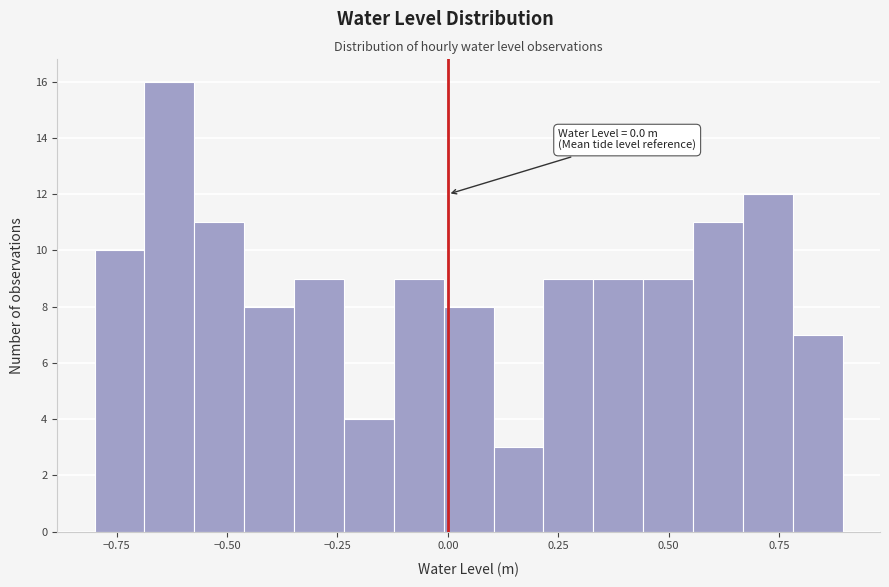

Read against the x-axis, roughly where is the centre of the tallest bar?

-0.65